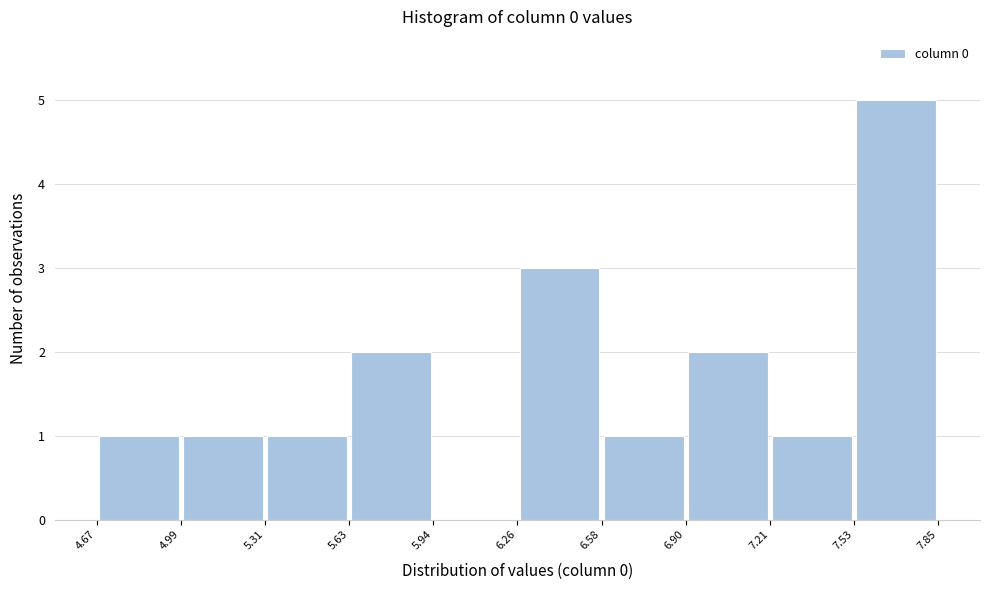

Which range on the x-axis has the tallest bar?

7.53 to 7.85